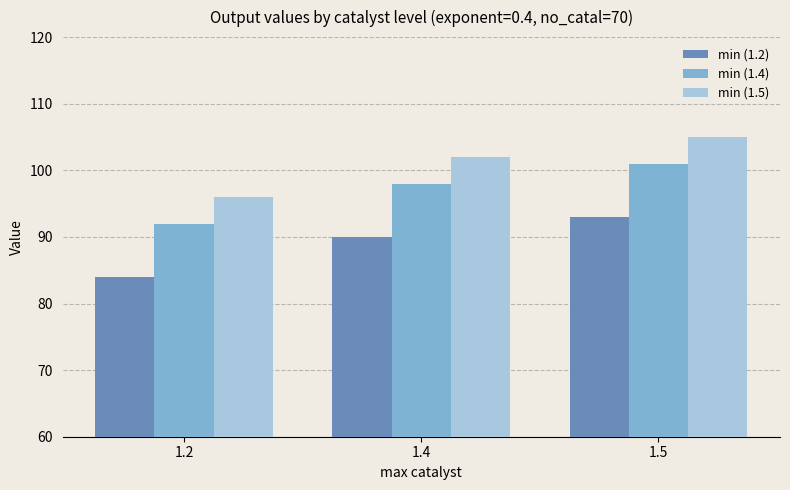

How many groups of bars are there?

3